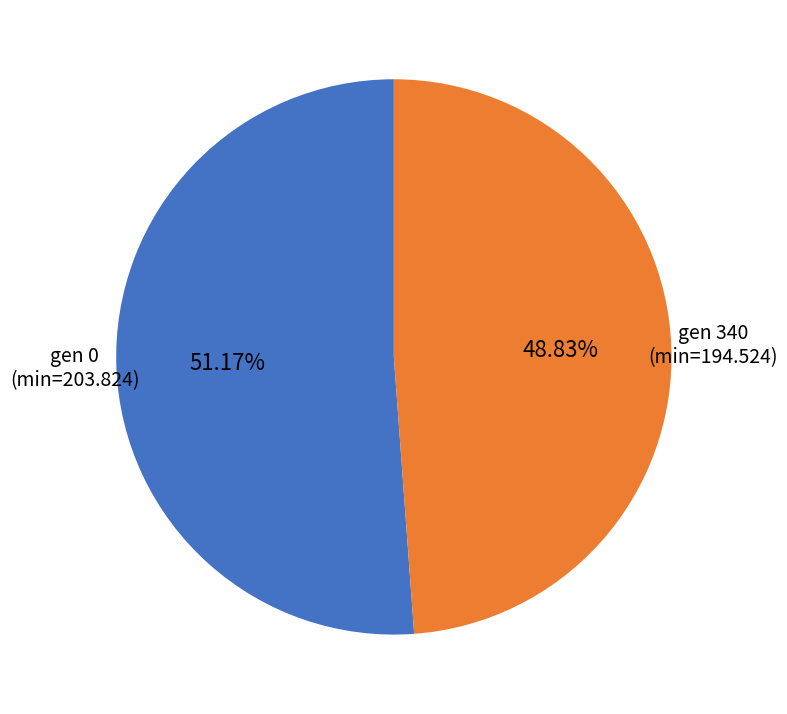

How many segments does this pie chart have?

2